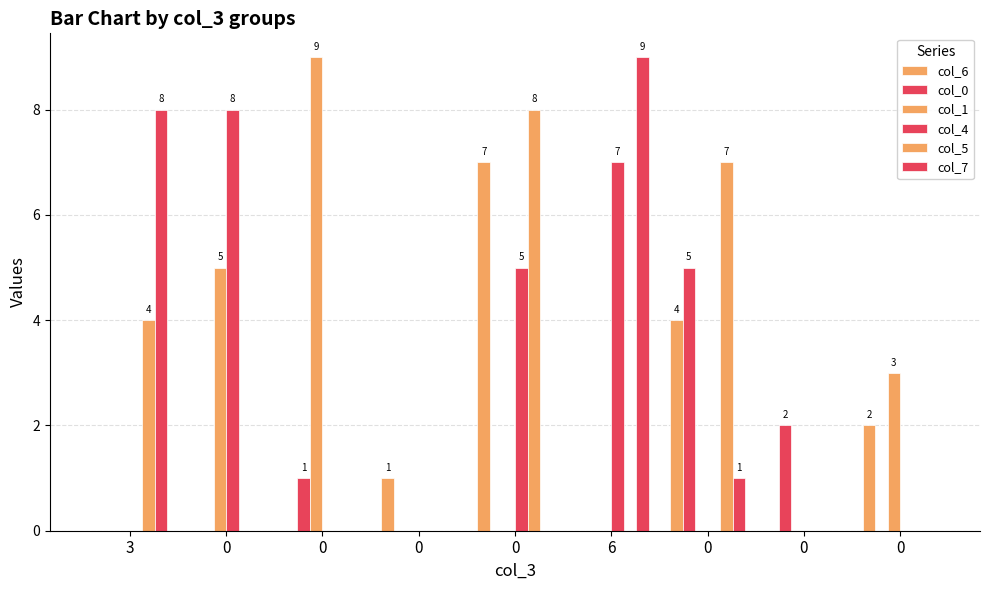

How many groups of bars are there?

9